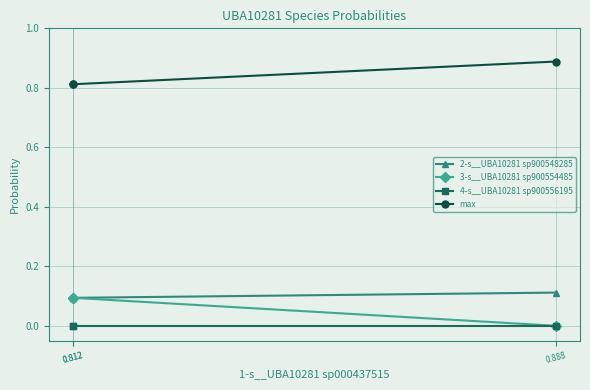

List the labels in order of max value, largest first.

0.888, 0.812, 0.812